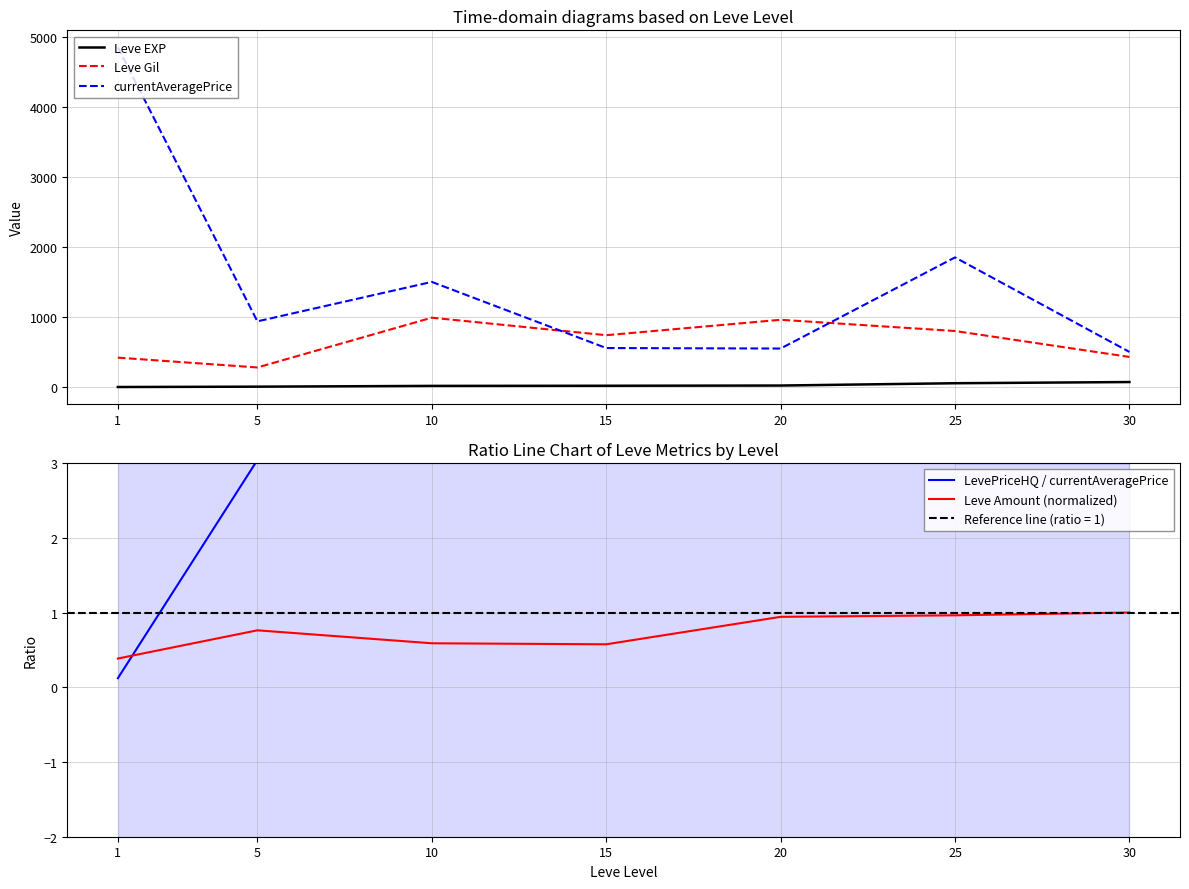

At which category does Leve Gil reach its first local peak?

10